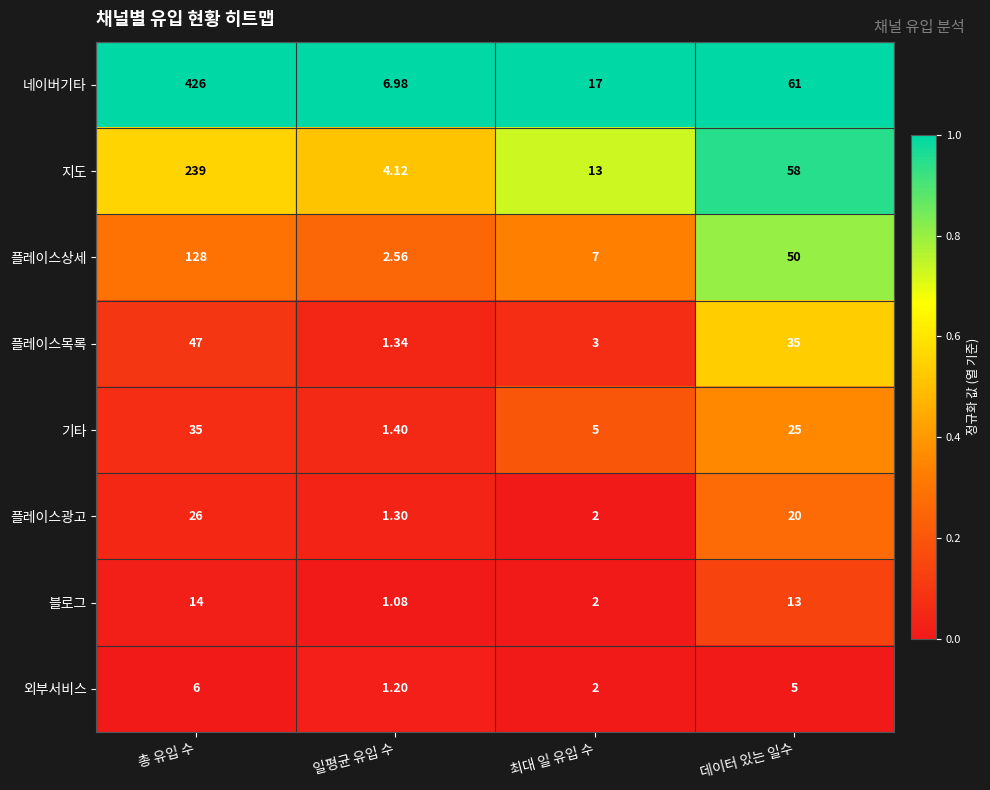

Which category has the lowest value in the 플레이스광고 series?

일평균 유입 수